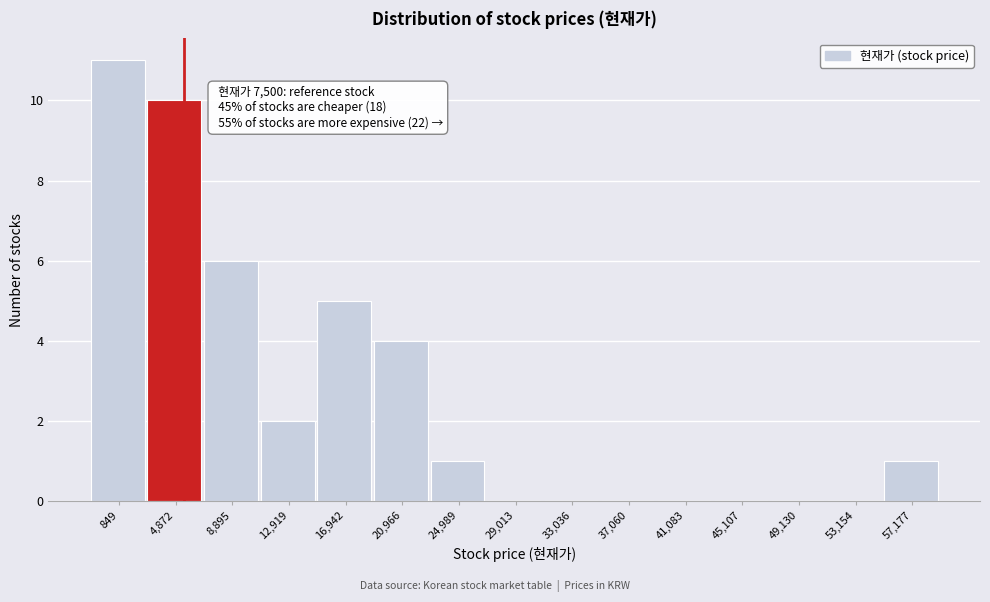

Reading left to right, list all the values displayed in this chart.

849=11	4,872=10	8,895=6	12,919=2	16,942=5	20,966=4	24,989=1	29,013=0	33,036=0	37,060=0	41,083=0	45,107=0	49,130=0	53,154=0	57,177=1